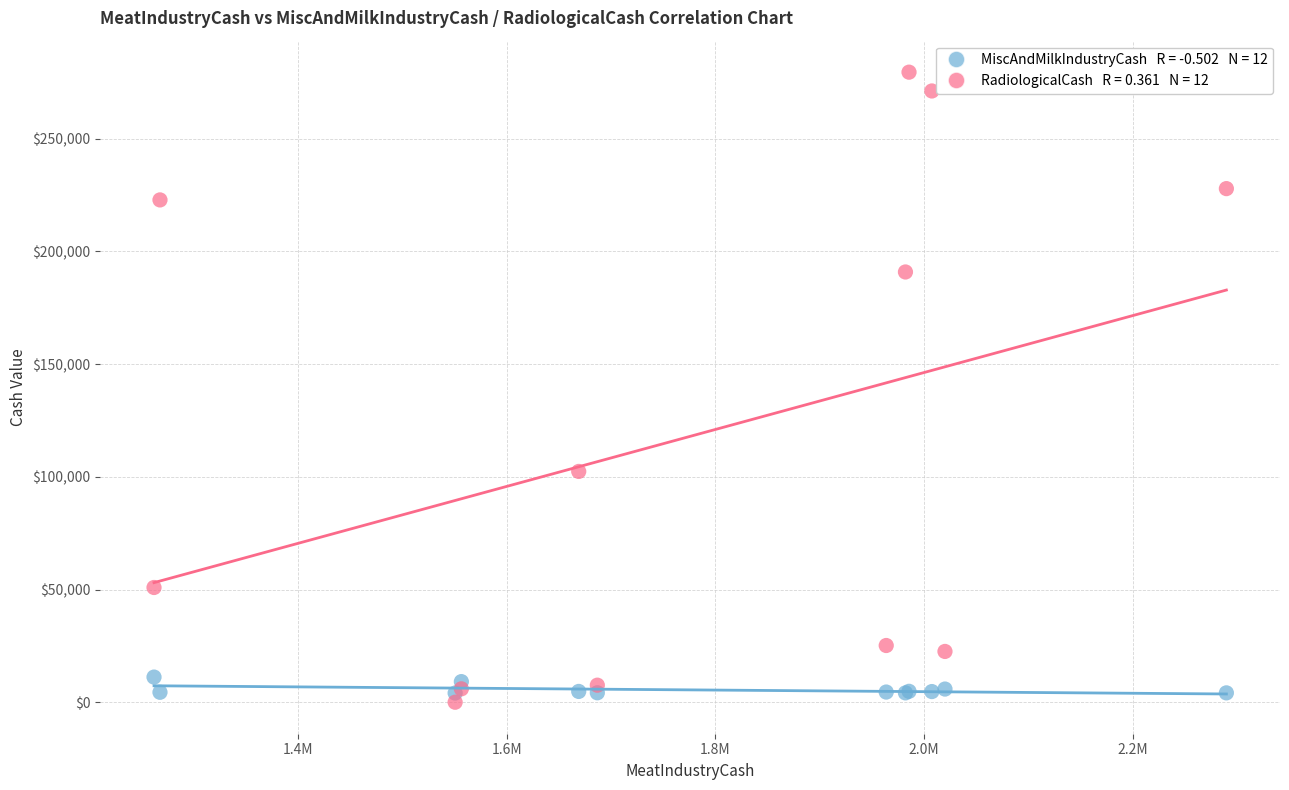

Across all series, what Y value is closest to 139762?

102391.3